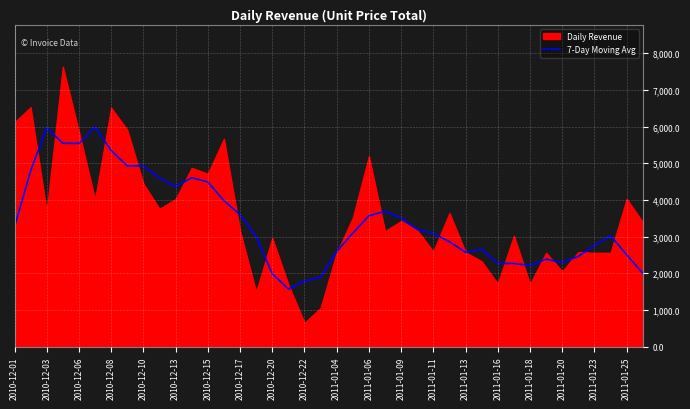

What is the highest value of the 7-Day Moving Avg series?

5987.0